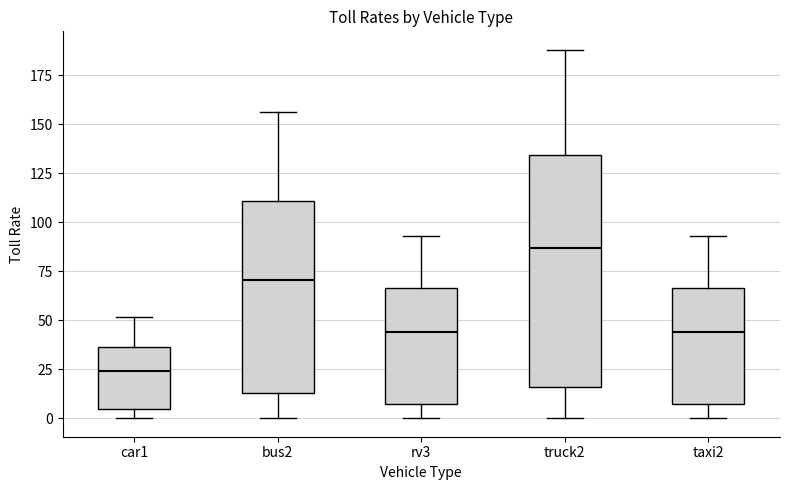

Where is the lower edge of the box for rv3 on the y-axis? The values are not printed on the chart, so give them approximately, as read against the axis.

10